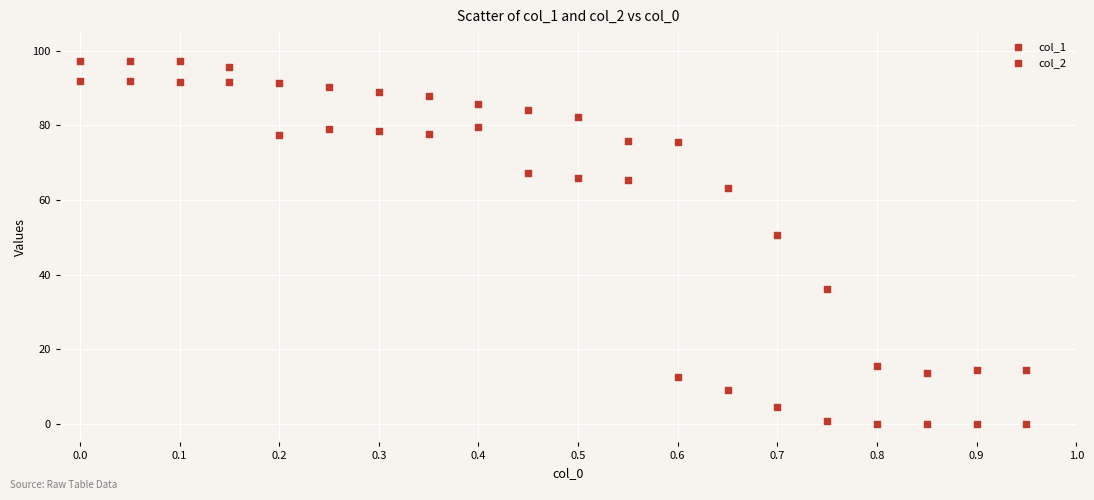

Count the number of points in this scatter plot.

40